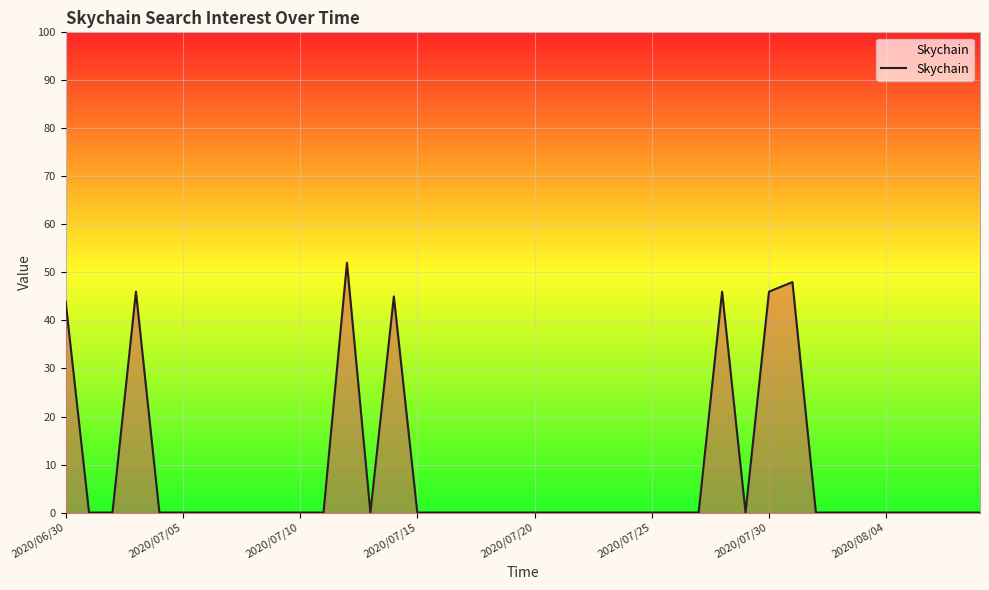

What is the greatest value displayed?

52